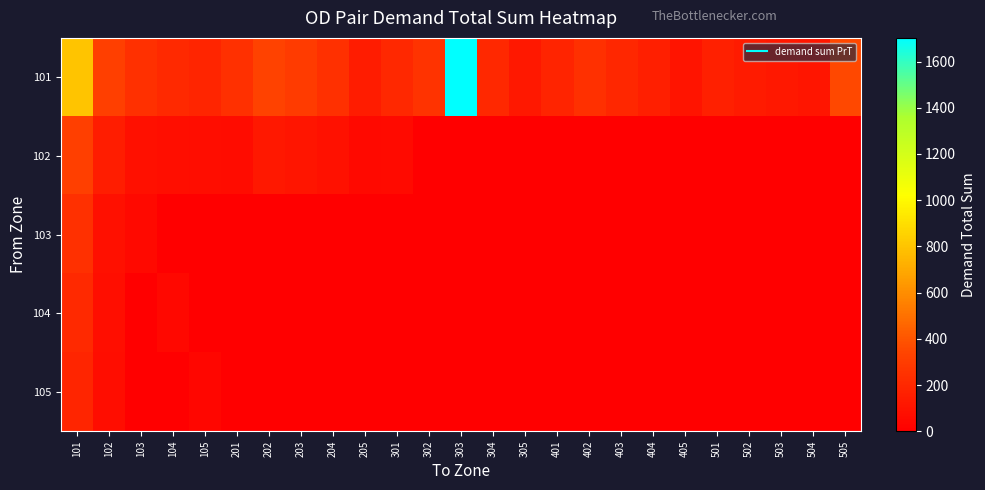

Which has a higher value, 301 or 205?

301